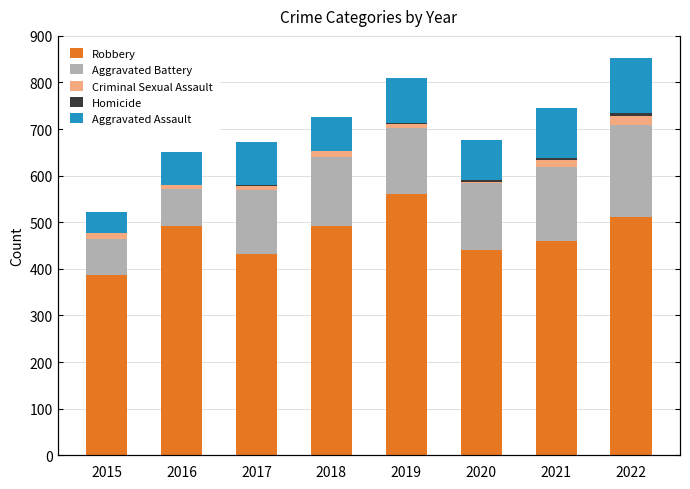

Reading left to right, list all the values displayed in this chart.

Robbery: 386	493	431	492	560	441	460	511
Aggravated Battery: 79	78	139	149	143	143	159	197
Criminal Sexual Assault: 12	8	8	11	8	3	14	21
Homicide: 0	1	1	1	2	3	4	5
Aggravated Assault: 45	71	93	74	97	87	109	118